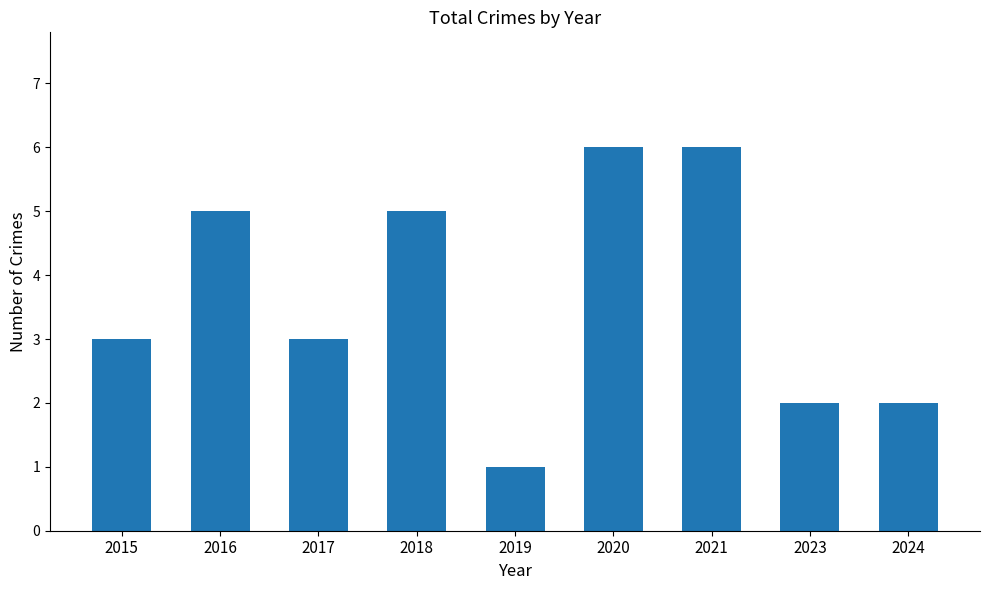

What is the difference between the values at 2015 and 2016?

2